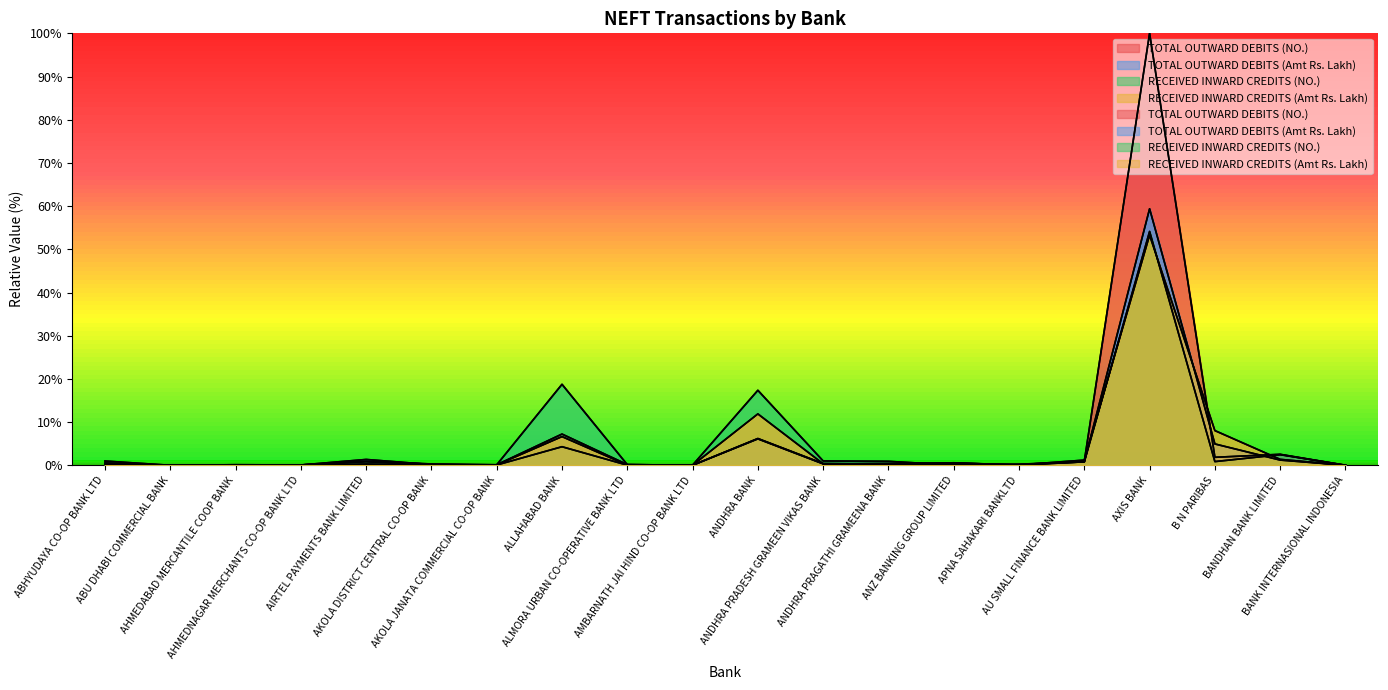

At which category does TOTAL OUTWARD DEBITS (Amt Rs. Lakh) reach its first local peak?

AIRTEL PAYMENTS BANK LIMITED